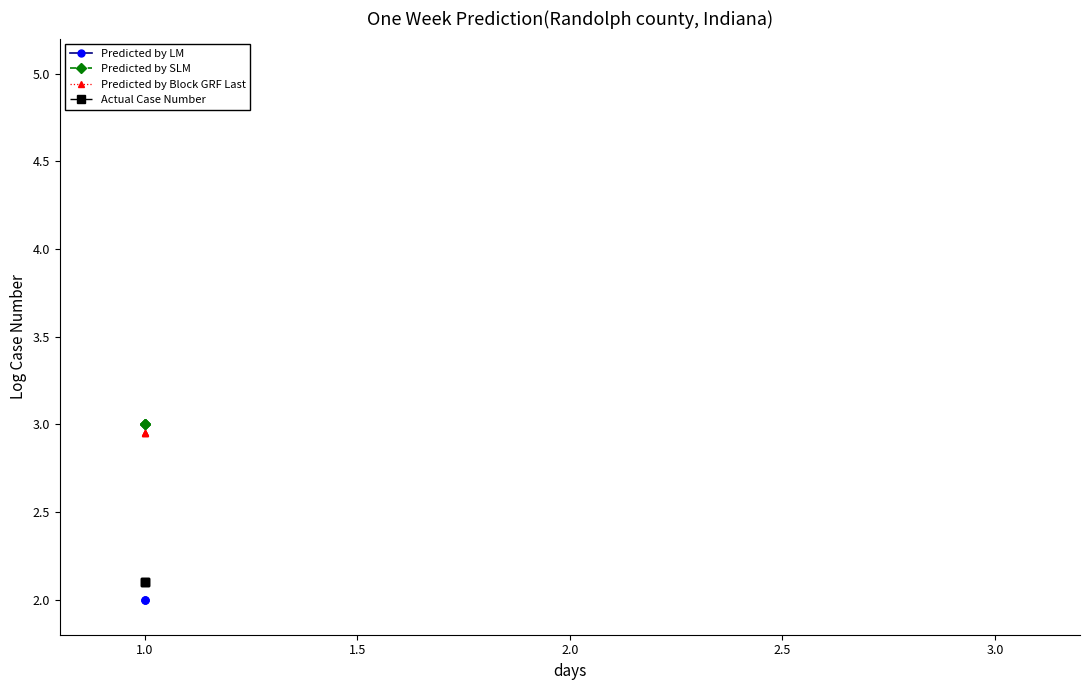

Is this an area chart (filled region under the line)?

No